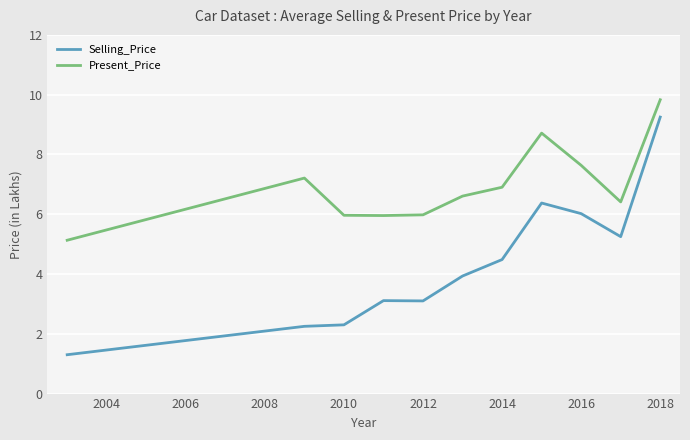

Which series has the widest spread of values?

Selling_Price